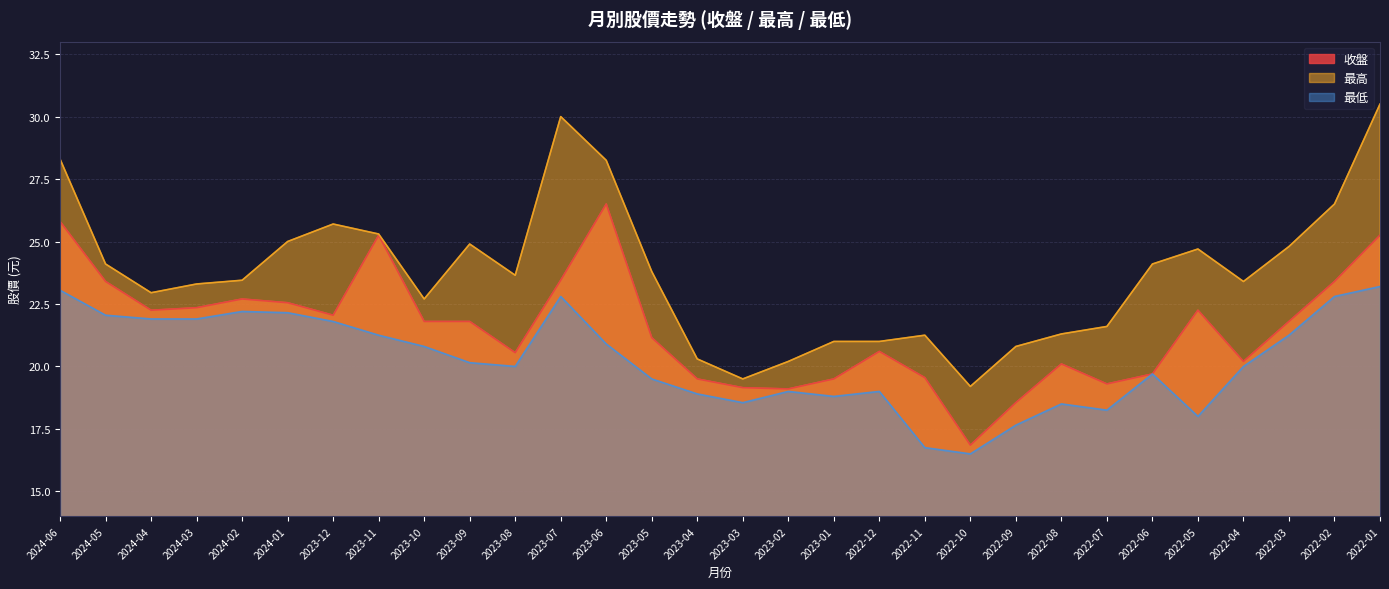

Reading right to left, what are all the values shown in this chart?

收盤: 2022-01=25.2	2022-02=23.4	2022-03=21.8	2022-04=20.2	2022-05=22.2	2022-06=19.7	2022-07=19.3	2022-08=20.1	2022-09=18.6	2022-10=16.9	2022-11=19.6	2022-12=20.6	2023-01=19.5	2023-02=19.1	2023-03=19.1	2023-04=19.5	2023-05=21.1	2023-06=26.5	2023-07=23.4	2023-08=20.6	2023-09=21.8	2023-10=21.8	2023-11=25.2	2023-12=22.1	2024-01=22.6	2024-02=22.7	2024-03=22.4	2024-04=22.2	2024-05=23.4	2024-06=25.8
最高: 2022-01=30.5	2022-02=26.5	2022-03=24.8	2022-04=23.4	2022-05=24.7	2022-06=24.1	2022-07=21.6	2022-08=21.3	2022-09=20.8	2022-10=19.2	2022-11=21.2	2022-12=21.0	2023-01=21.0	2023-02=20.2	2023-03=19.5	2023-04=20.3	2023-05=23.8	2023-06=28.2	2023-07=30.0	2023-08=23.6	2023-09=24.9	2023-10=22.7	2023-11=25.3	2023-12=25.7	2024-01=25.0	2024-02=23.4	2024-03=23.3	2024-04=22.9	2024-05=24.1	2024-06=28.3
最低: 2022-01=23.2	2022-02=22.8	2022-03=21.2	2022-04=20.0	2022-05=18.0	2022-06=19.7	2022-07=18.2	2022-08=18.5	2022-09=17.6	2022-10=16.5	2022-11=16.8	2022-12=19.0	2023-01=18.8	2023-02=19.0	2023-03=18.6	2023-04=18.9	2023-05=19.5	2023-06=20.9	2023-07=22.8	2023-08=20.0	2023-09=20.1	2023-10=20.8	2023-11=21.2	2023-12=21.8	2024-01=22.1	2024-02=22.2	2024-03=21.9	2024-04=21.9	2024-05=22.1	2024-06=23.1